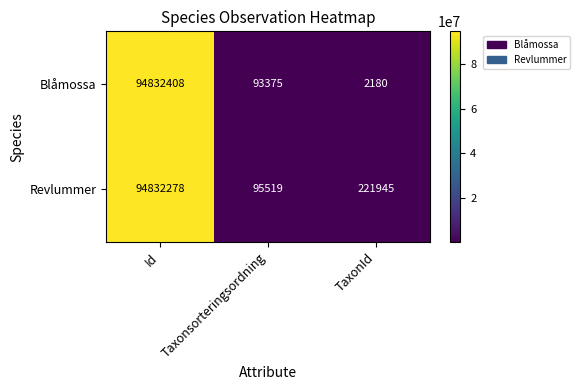

What is the greatest value displayed?

94832408